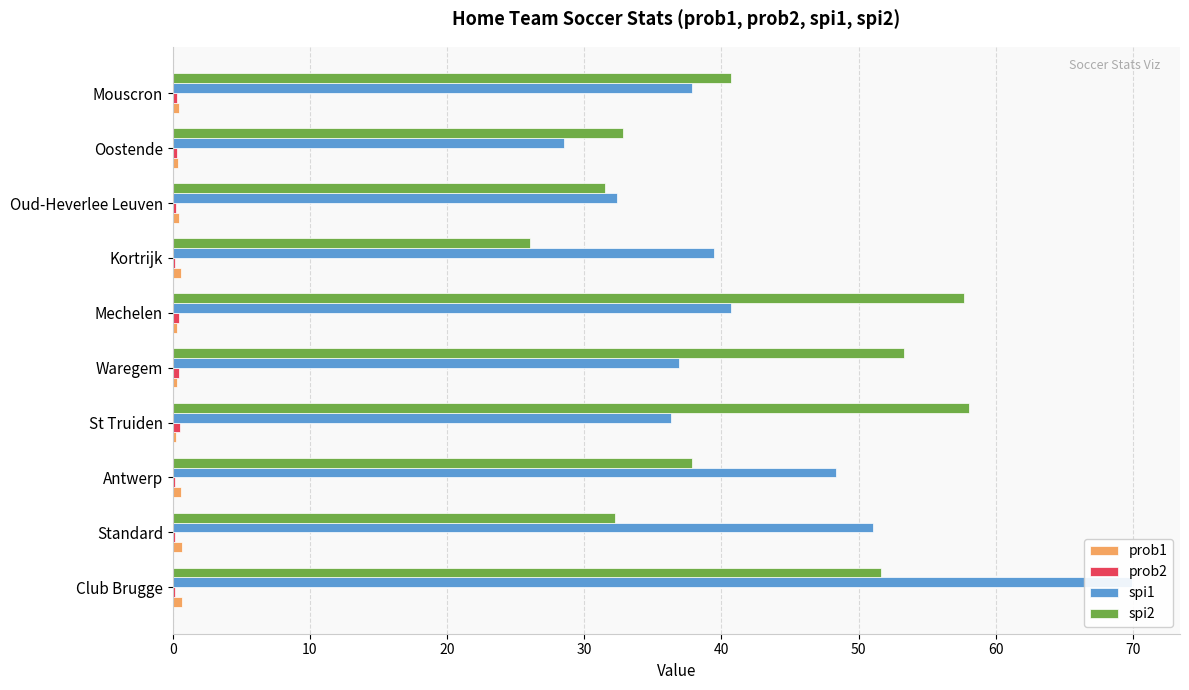

What position from the right is Mechelen?

5